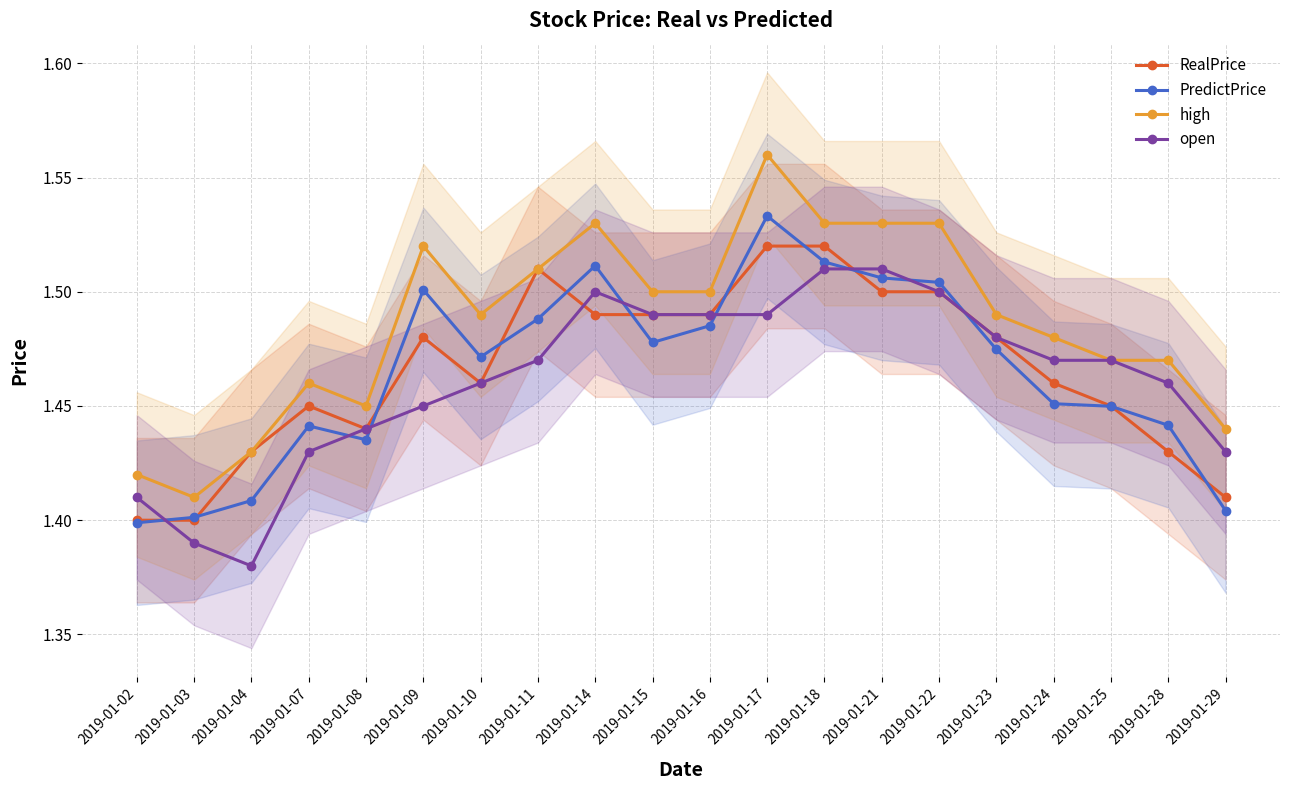

Reading left to right, what are all the values shown in this chart?

RealPrice: 2019-01-02=1.4	2019-01-03=1.4	2019-01-04=1.4	2019-01-07=1.4	2019-01-08=1.4	2019-01-09=1.5	2019-01-10=1.5	2019-01-11=1.5	2019-01-14=1.5	2019-01-15=1.5	2019-01-16=1.5	2019-01-17=1.5	2019-01-18=1.5	2019-01-21=1.5	2019-01-22=1.5	2019-01-23=1.5	2019-01-24=1.5	2019-01-25=1.4	2019-01-28=1.4	2019-01-29=1.4
PredictPrice: 2019-01-02=1.4	2019-01-03=1.4	2019-01-04=1.4	2019-01-07=1.4	2019-01-08=1.4	2019-01-09=1.5	2019-01-10=1.5	2019-01-11=1.5	2019-01-14=1.5	2019-01-15=1.5	2019-01-16=1.5	2019-01-17=1.5	2019-01-18=1.5	2019-01-21=1.5	2019-01-22=1.5	2019-01-23=1.5	2019-01-24=1.5	2019-01-25=1.4	2019-01-28=1.4	2019-01-29=1.4
high: 2019-01-02=1.4	2019-01-03=1.4	2019-01-04=1.4	2019-01-07=1.5	2019-01-08=1.4	2019-01-09=1.5	2019-01-10=1.5	2019-01-11=1.5	2019-01-14=1.5	2019-01-15=1.5	2019-01-16=1.5	2019-01-17=1.6	2019-01-18=1.5	2019-01-21=1.5	2019-01-22=1.5	2019-01-23=1.5	2019-01-24=1.5	2019-01-25=1.5	2019-01-28=1.5	2019-01-29=1.4
open: 2019-01-02=1.4	2019-01-03=1.4	2019-01-04=1.4	2019-01-07=1.4	2019-01-08=1.4	2019-01-09=1.4	2019-01-10=1.5	2019-01-11=1.5	2019-01-14=1.5	2019-01-15=1.5	2019-01-16=1.5	2019-01-17=1.5	2019-01-18=1.5	2019-01-21=1.5	2019-01-22=1.5	2019-01-23=1.5	2019-01-24=1.5	2019-01-25=1.5	2019-01-28=1.5	2019-01-29=1.4